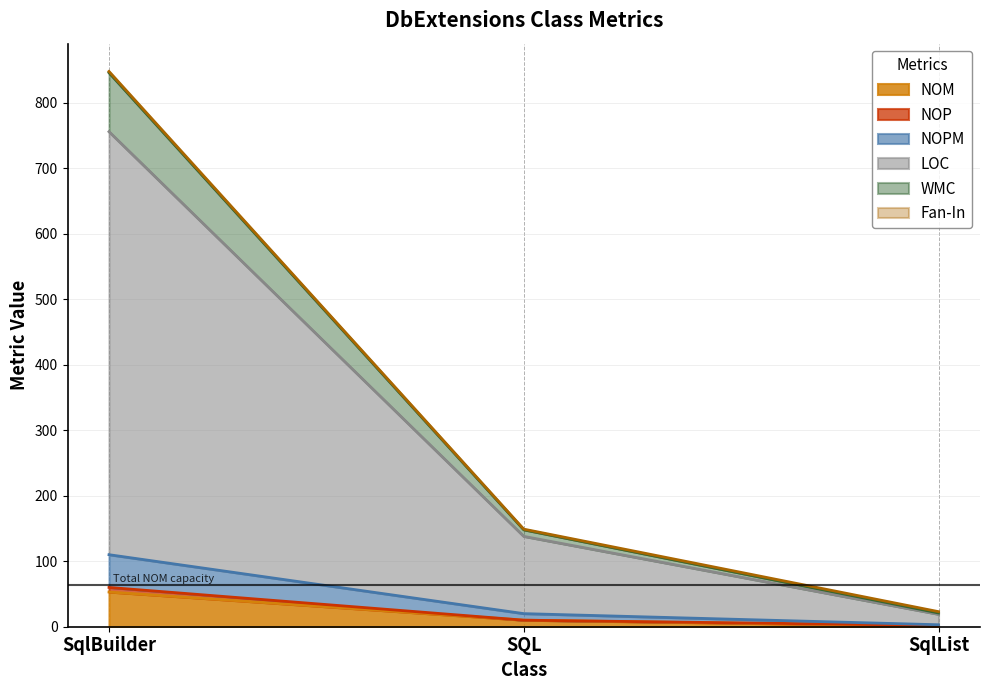

Does the chart display data point markers on the line(s)?

No